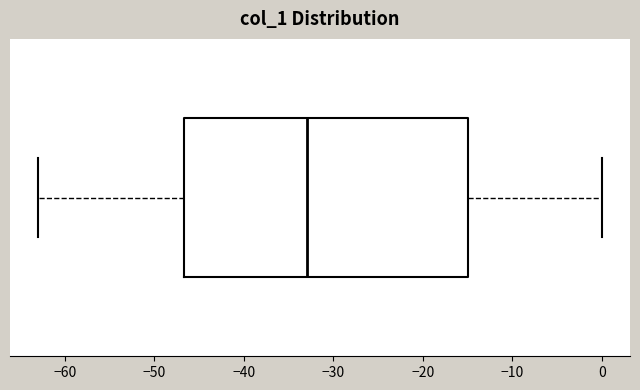

Read this box plot against the x-axis: the position of the median line, the range covered by the box, and the ends of both whiskers. The values are not printed on the chart, so give them approximately, as read against the axis.

median -33, box -47 to -15, whiskers -63 to 0